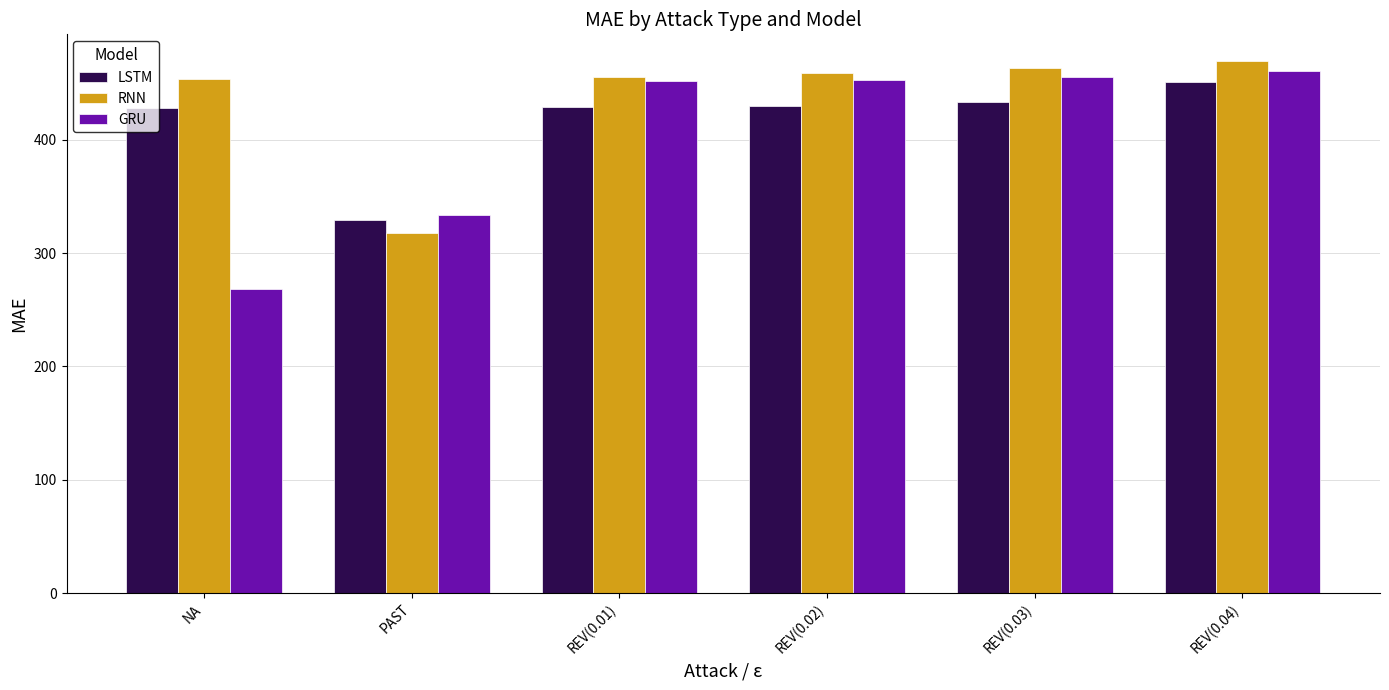

How many values in the LSTM series are below 429?

3